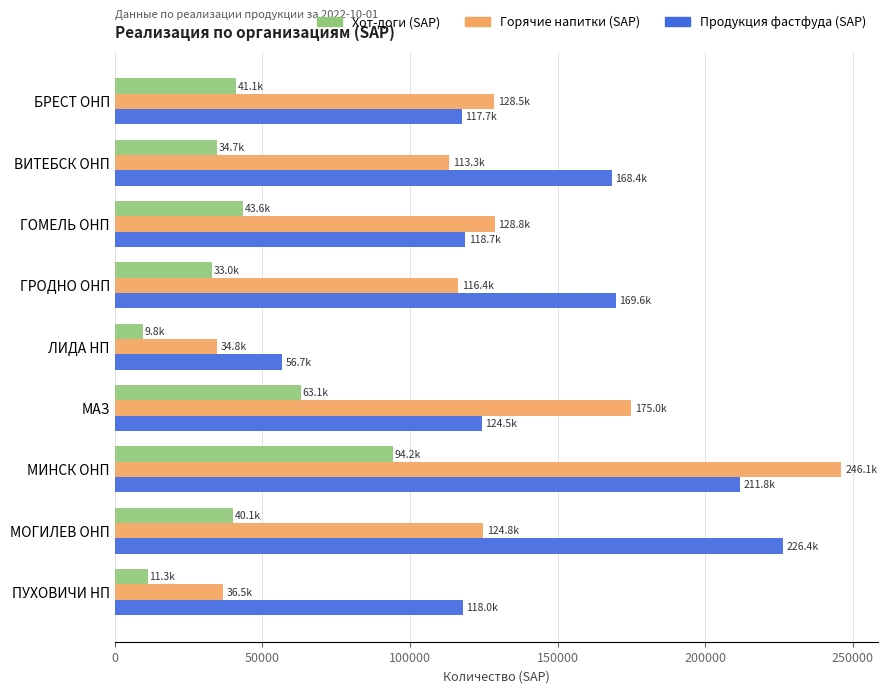

Rank the series by their average value, from highest to lowest.

Продукция фастфуда (SAP), Горячие напитки (SAP), Хот-доги (SAP)